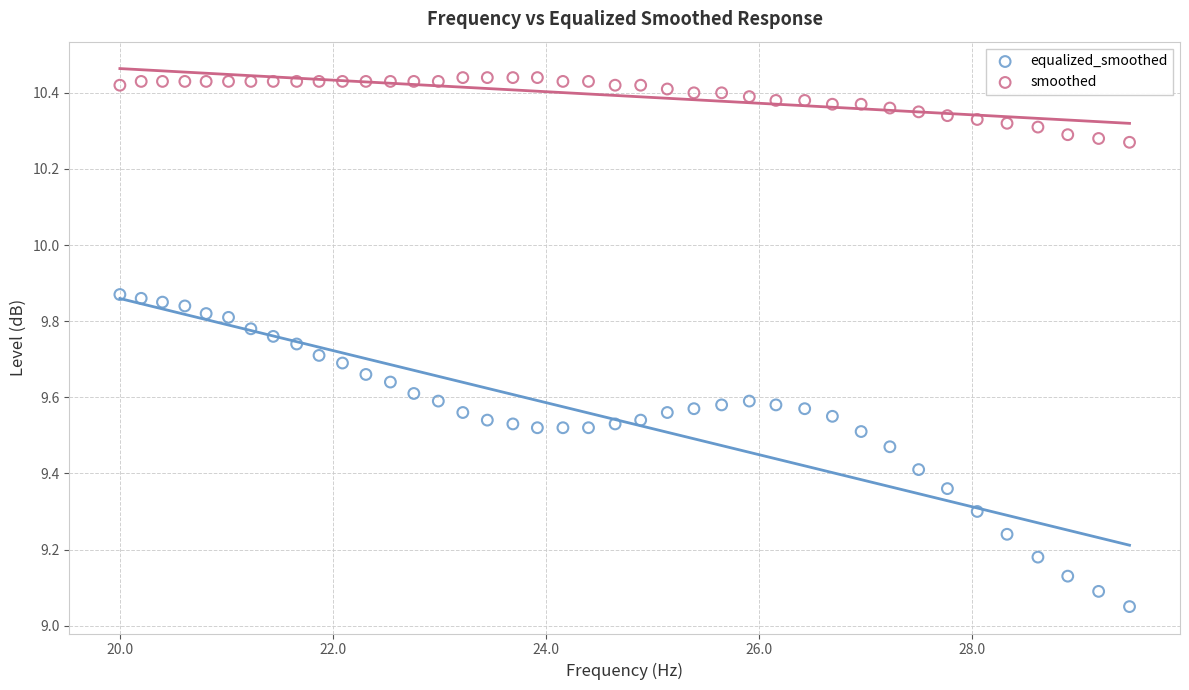

Which series reaches the maximum Y coordinate?

smoothed